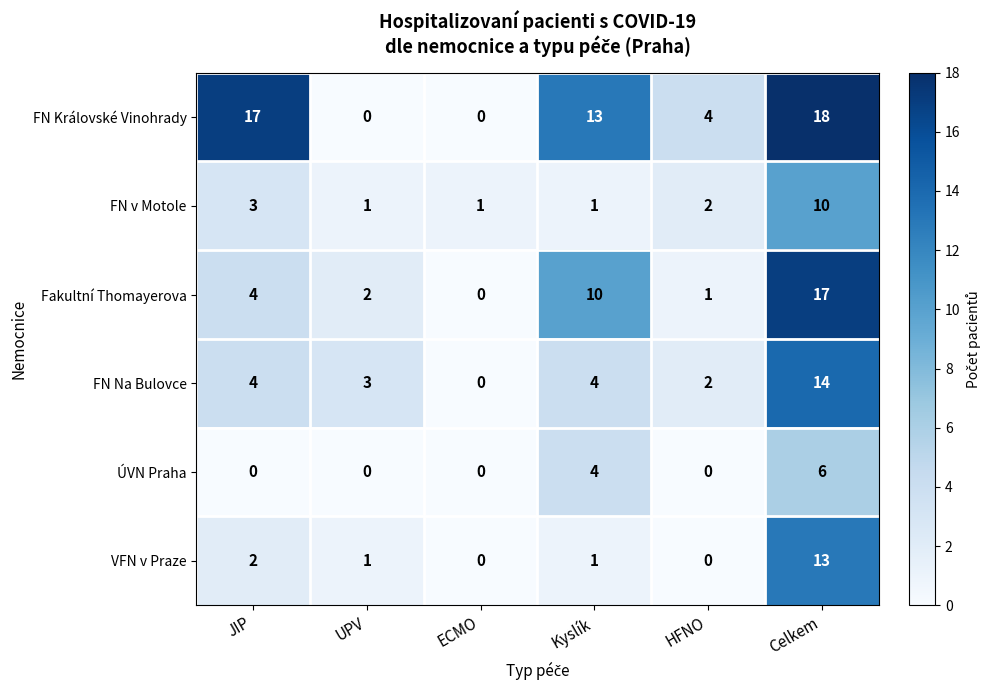

List the series in order of their peak value, highest first.

FN Královské Vinohrady, Fakultní Thomayerova, FN Na Bulovce, VFN v Praze, FN v Motole, ÚVN Praha